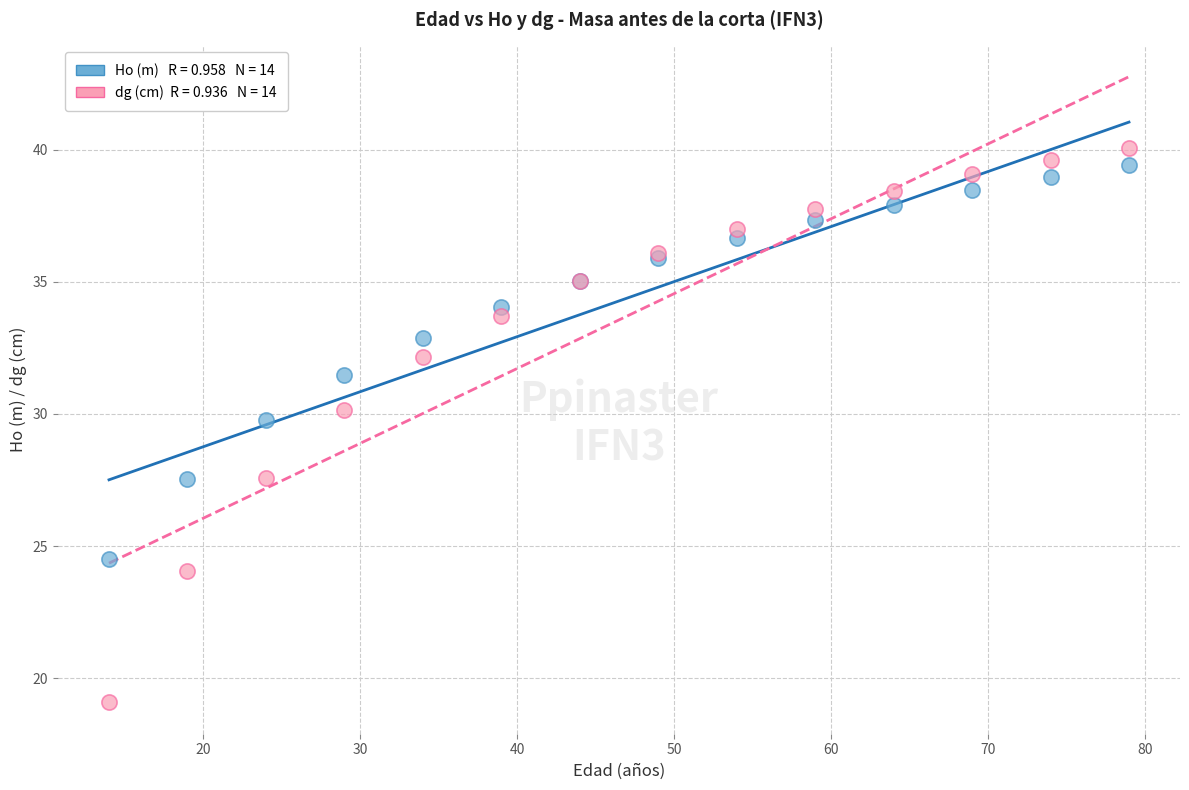

Across all series, what Y value is closest to 29?

29.8